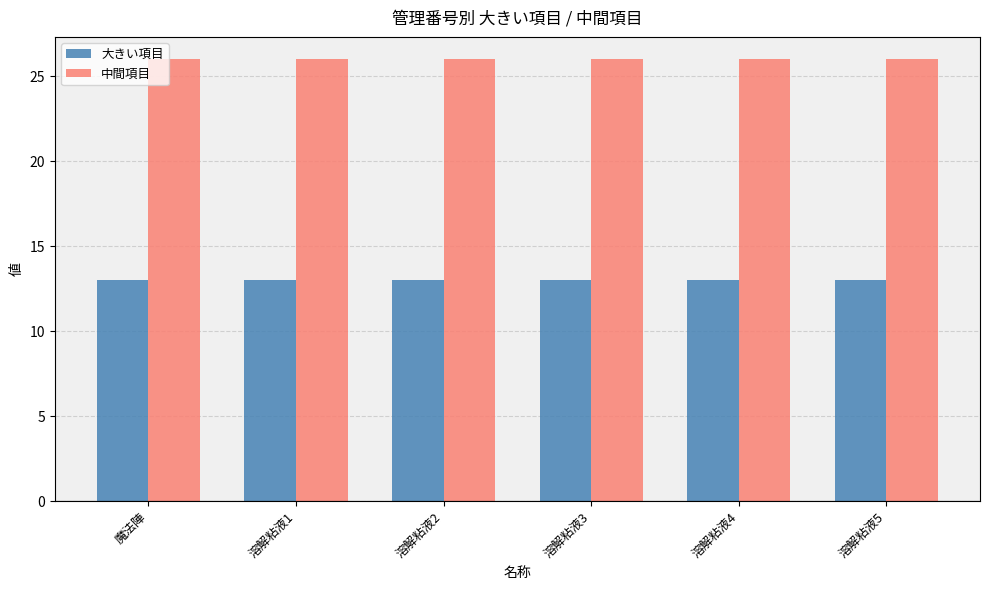

What are all the series names shown in the legend?

大きい項目, 中間項目